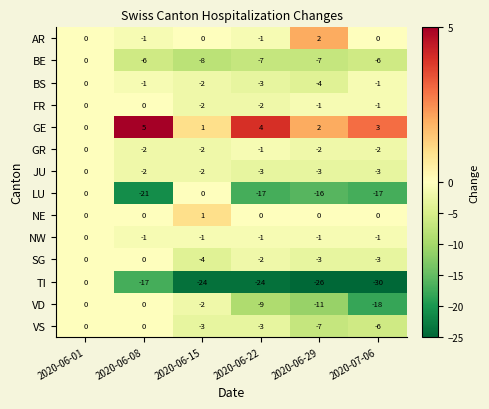

True or false: JU has a value of -3 at 2020-06-29.

True